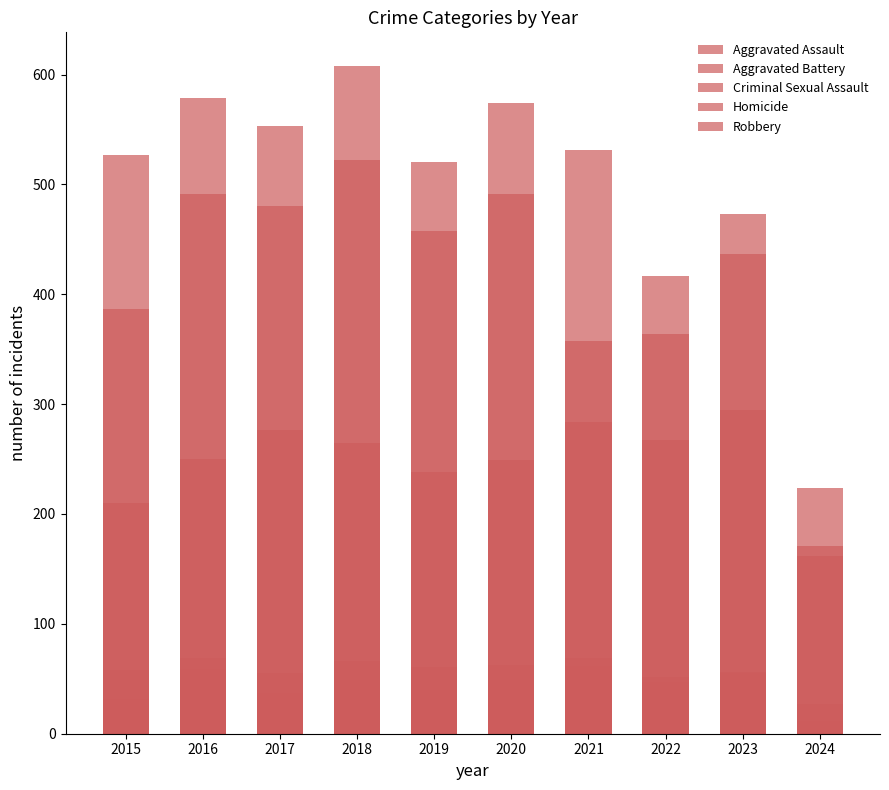

At which category is the sum across all series the highest?

2018